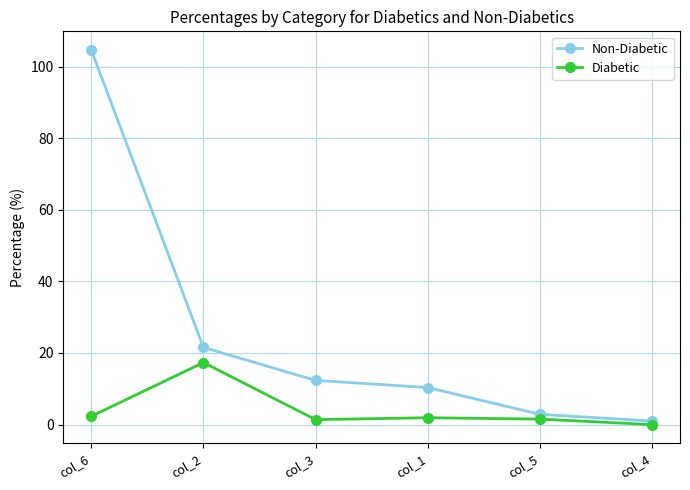

What is the label of the 5th point from the left?

col_5